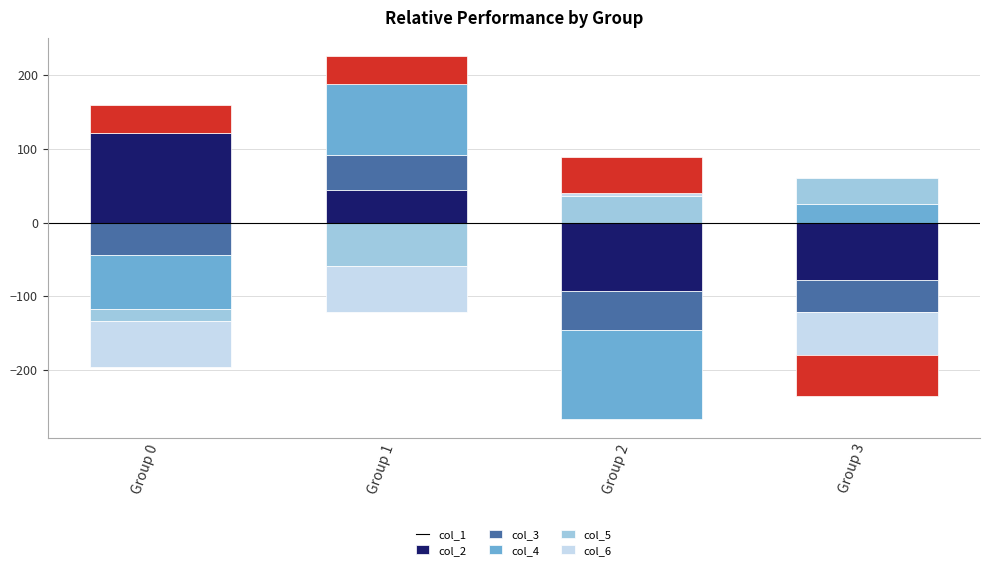

At how many categories does at least one series exceed -72?

4